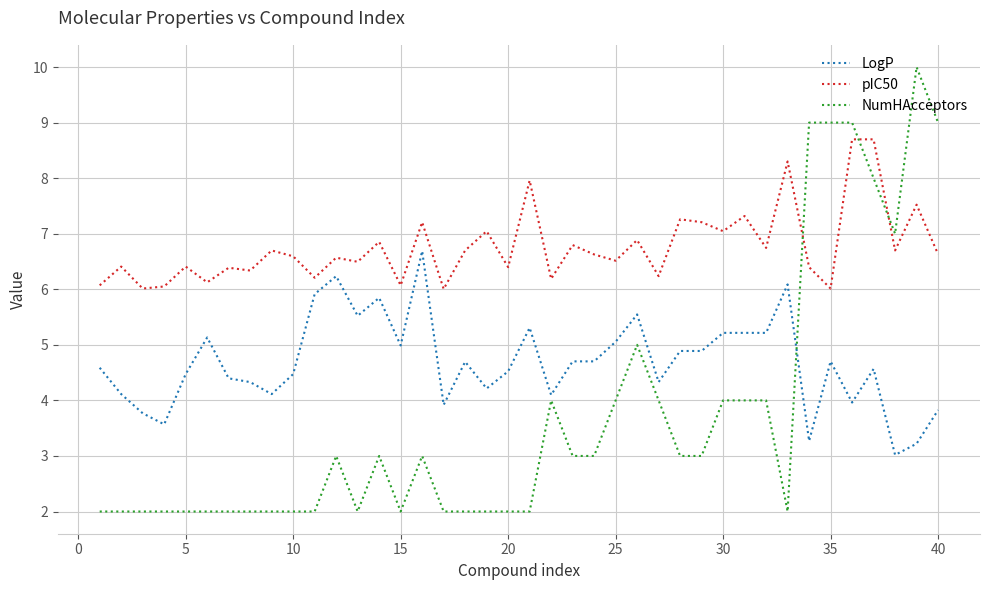

What is the maximum value for pIC50?

8.7